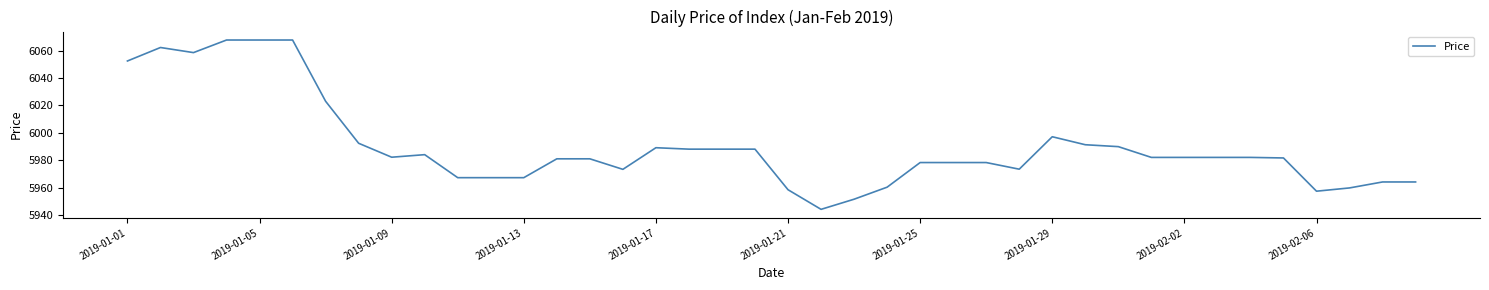

What is the minimum value shown in the chart?

5944.2